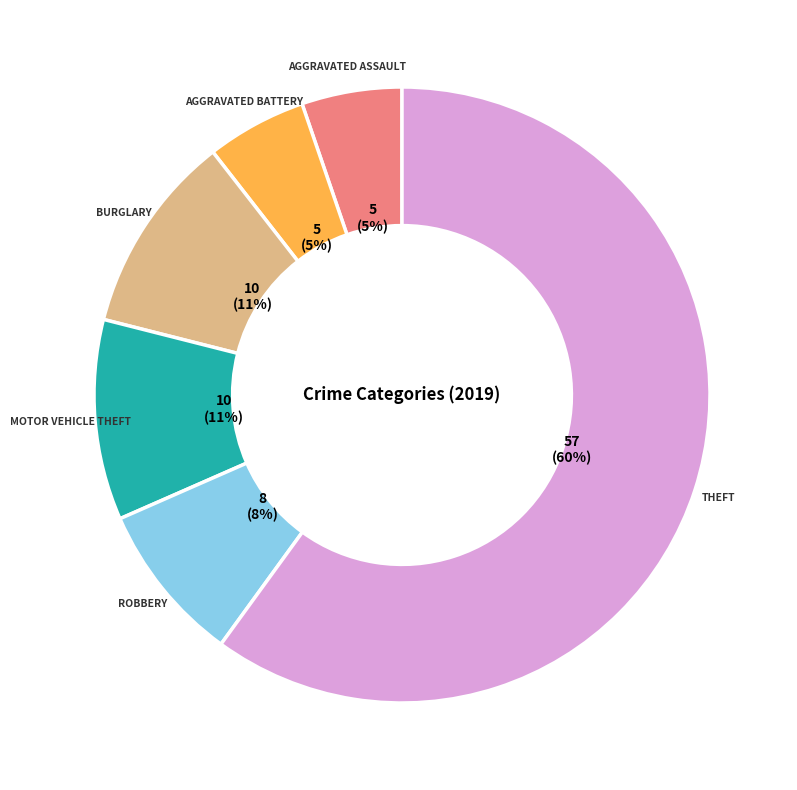

Does any single category account for the majority?

Yes